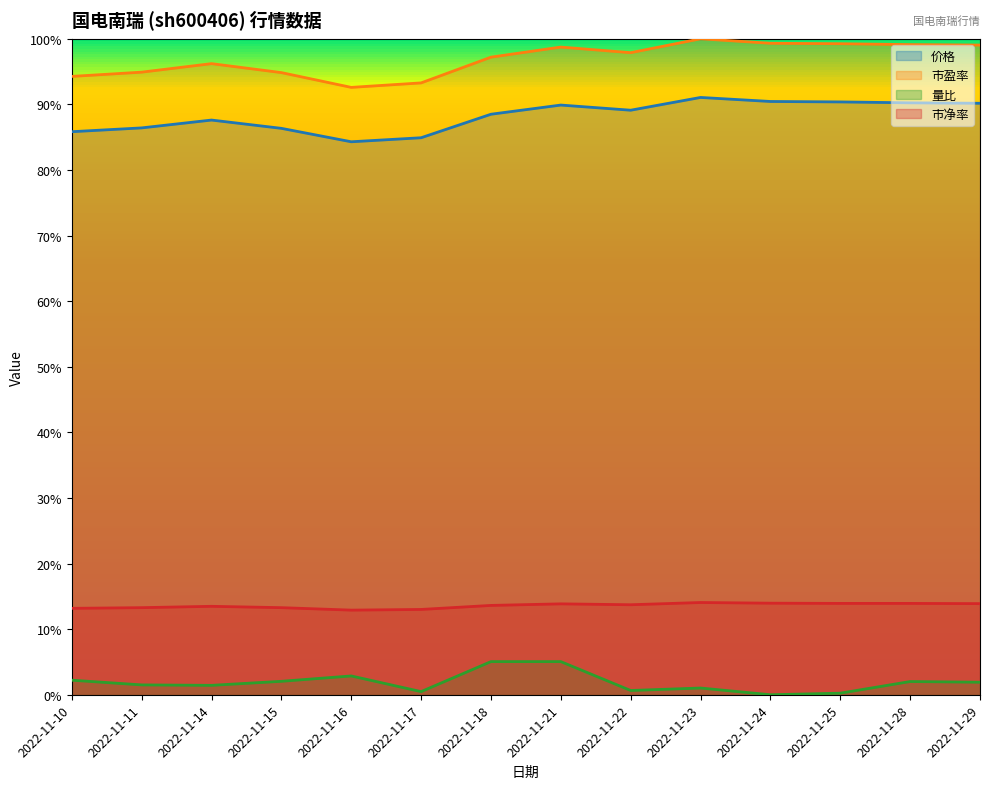

Which series changed the most between 2022-11-11 and 2022-11-28?

市盈率